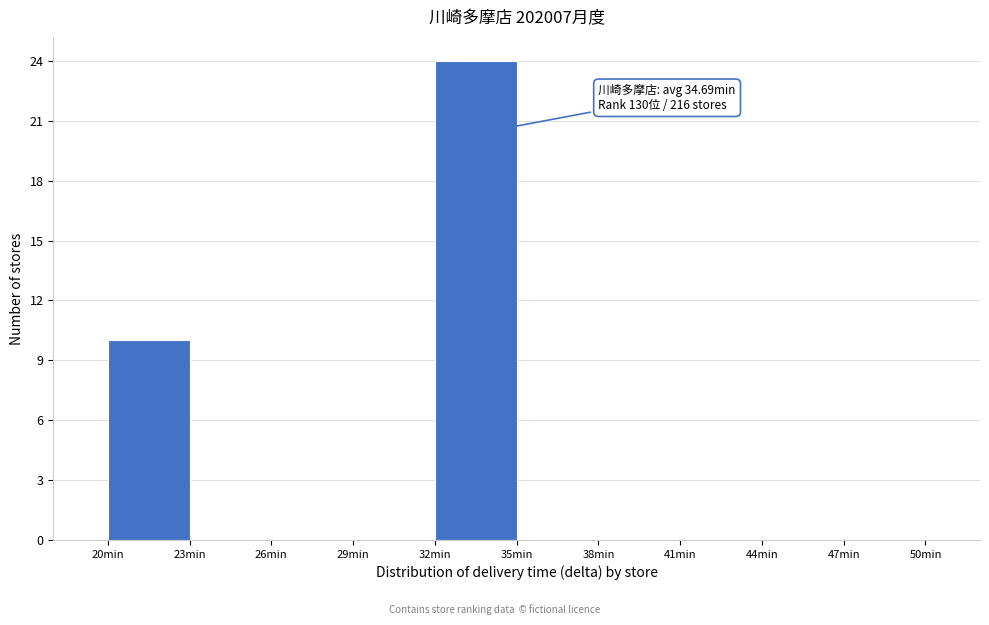

Over which range of the x-axis is the bar tallest?

32 to 35